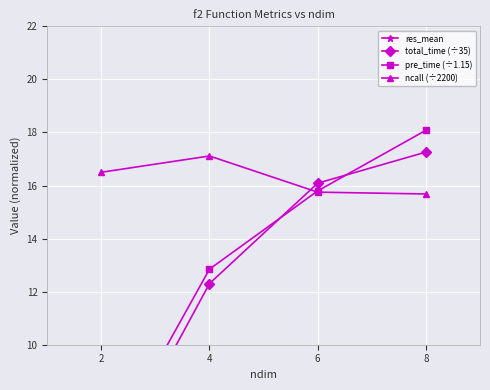

Where is total_time (÷35) nearest to the value 11?

4